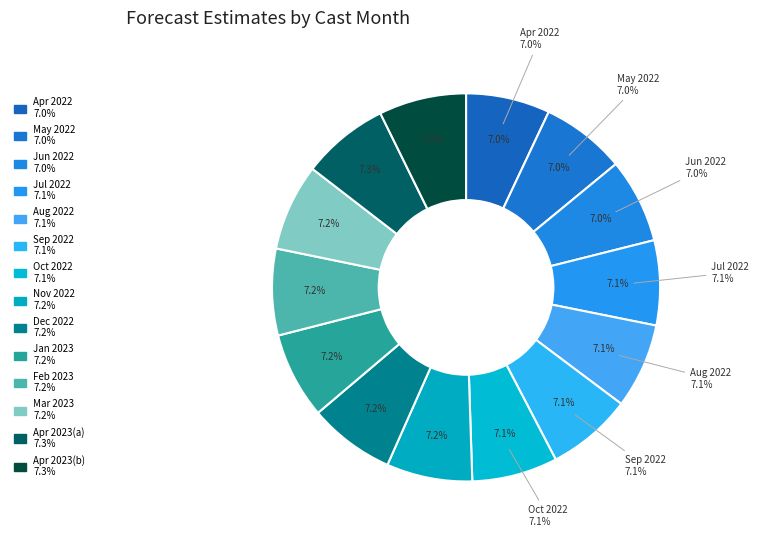

The 7 slice represents 16% of the pie. True or false?

False